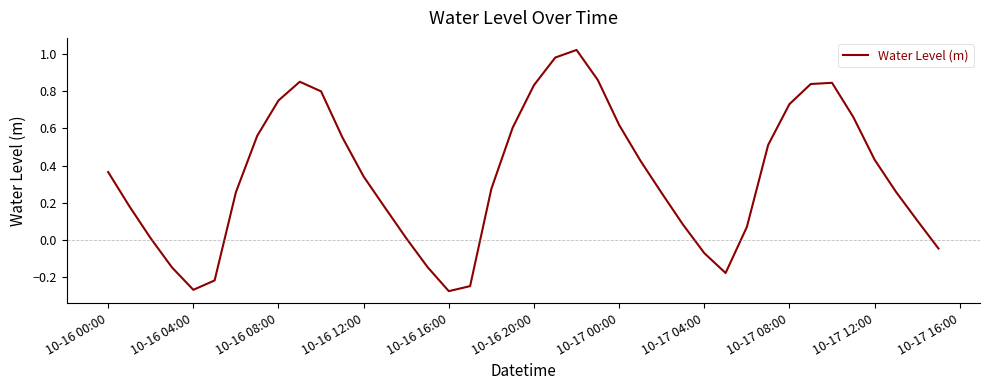

What is the difference between the maximum and minimum values?

1.3